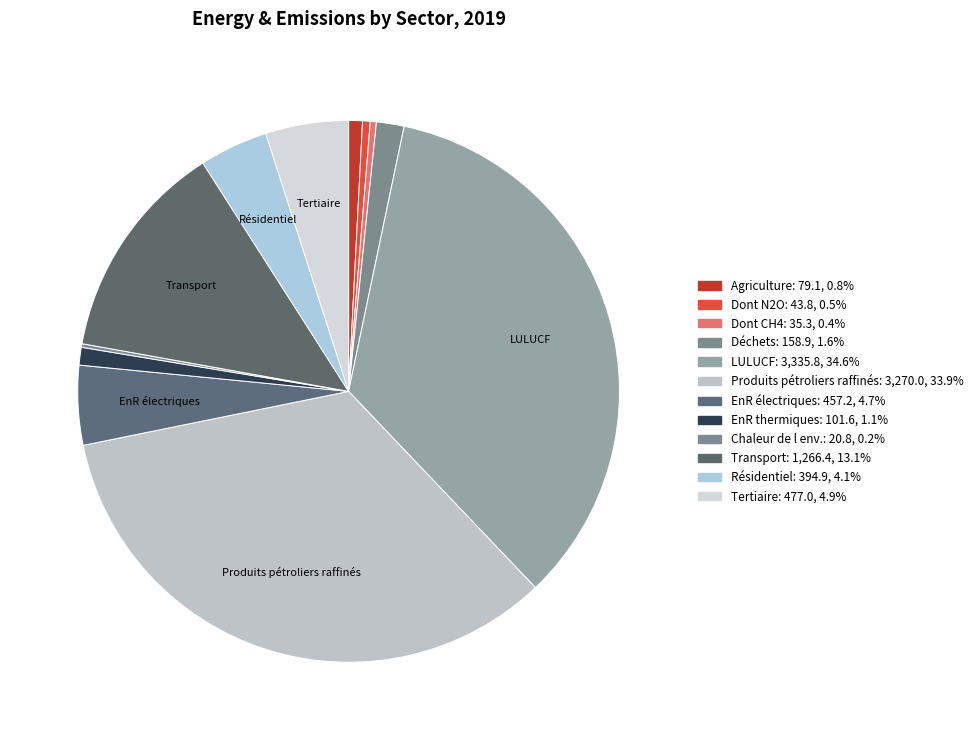

Rank the categories by value from highest to lowest.

LULUCF, Produits pétroliers raffinés, Transport, Tertiaire, EnR électriques, Résidentiel, Déchets, EnR thermiques, Agriculture, Dont N2O, Dont CH4, Chaleur de l environnement